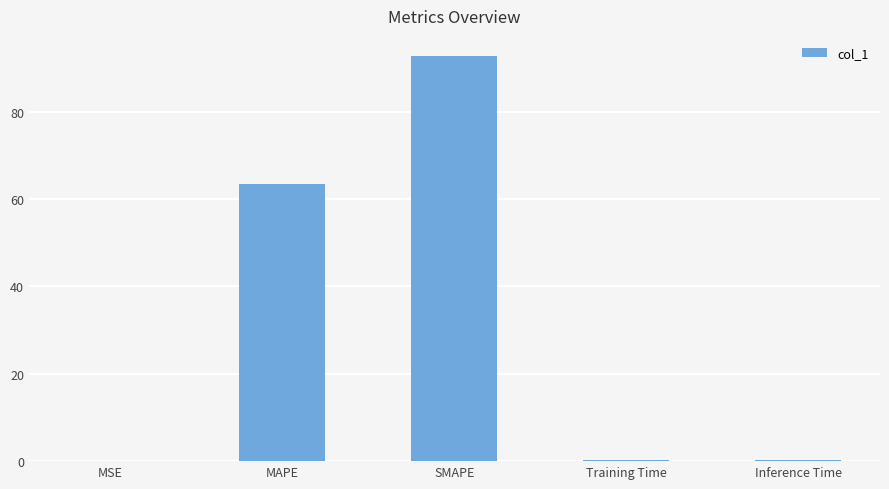

Between SMAPE and MAPE, which is larger?

SMAPE